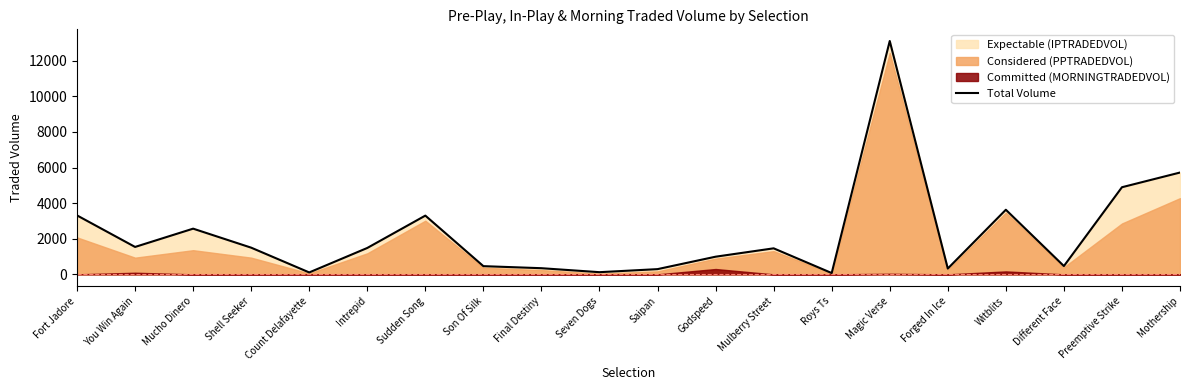

What position from the right is Saipan?

10